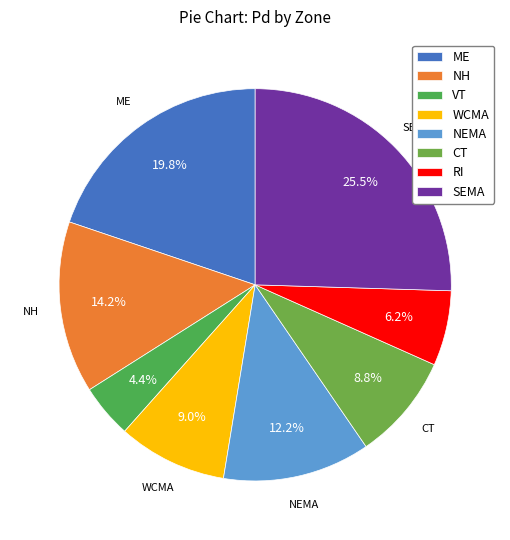

The VT slice represents 1% of the pie. True or false?

False